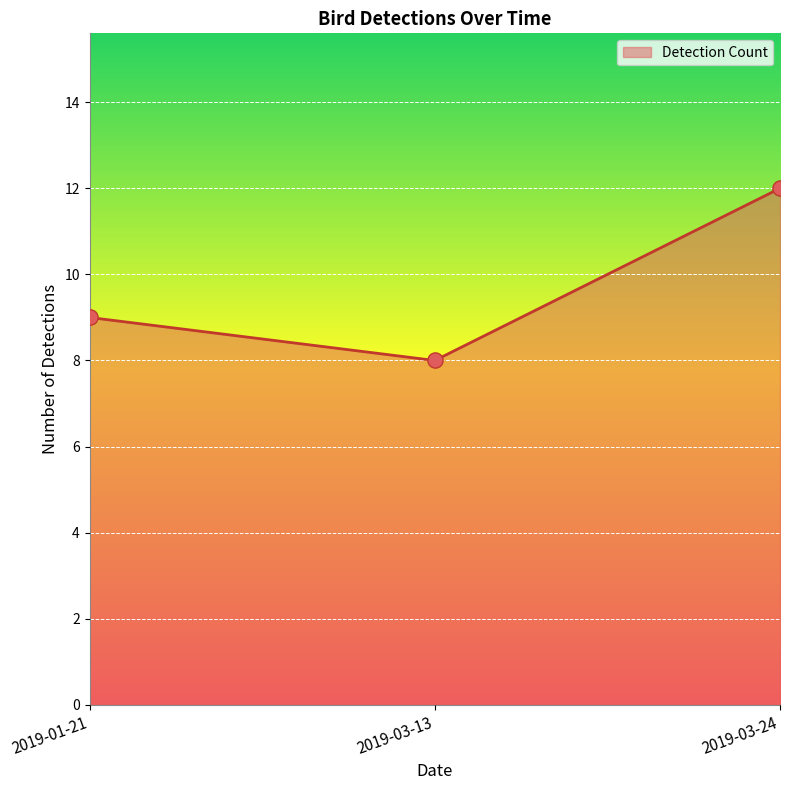

What is the ratio of the value at 2019-03-13 to the value at 2019-03-24?

0.7